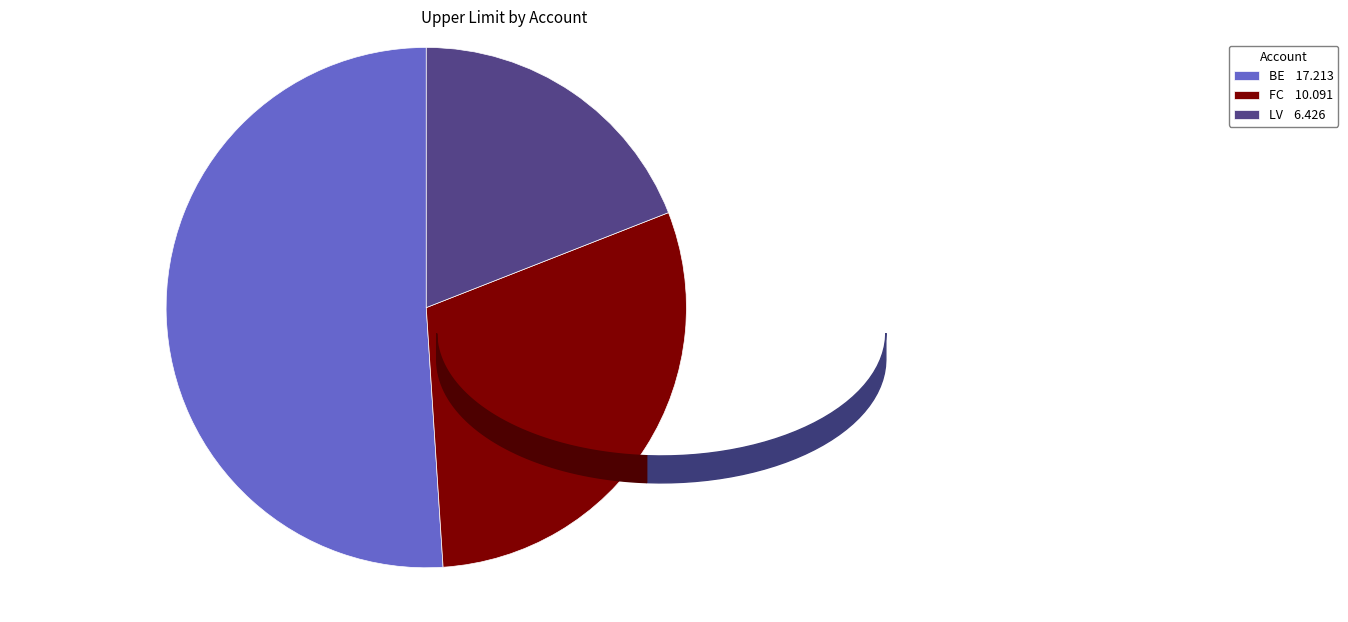

Do FC 10.091 and LV 6.426 together represent more than half of the pie?

No